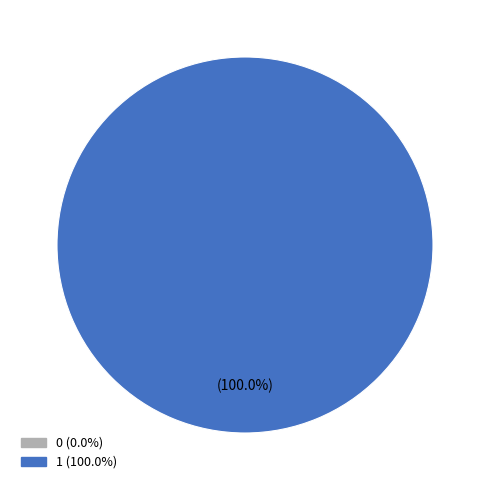

Count the number of slices in the pie.

2